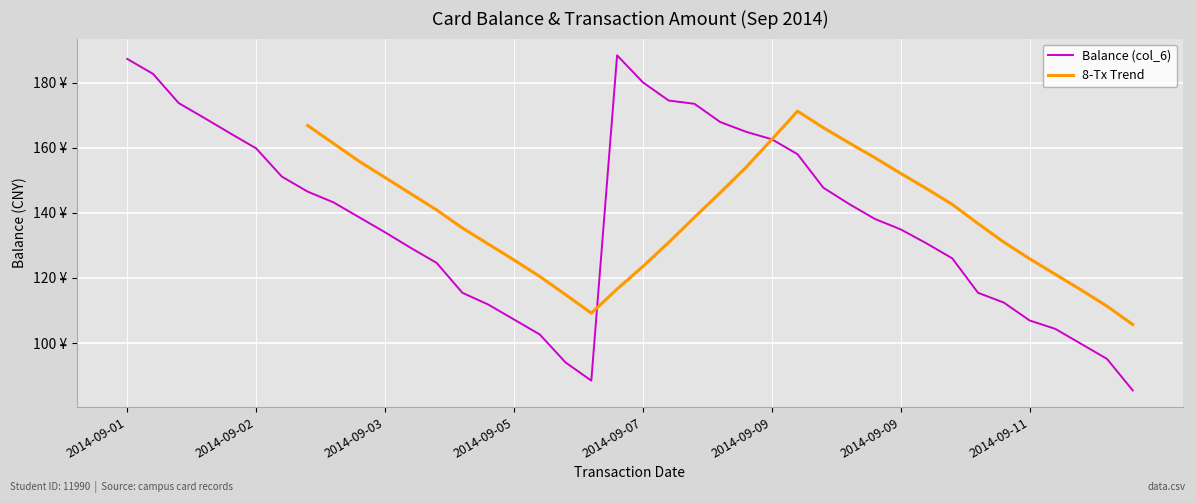

What is the difference between the maximum and minimum values?

103.0